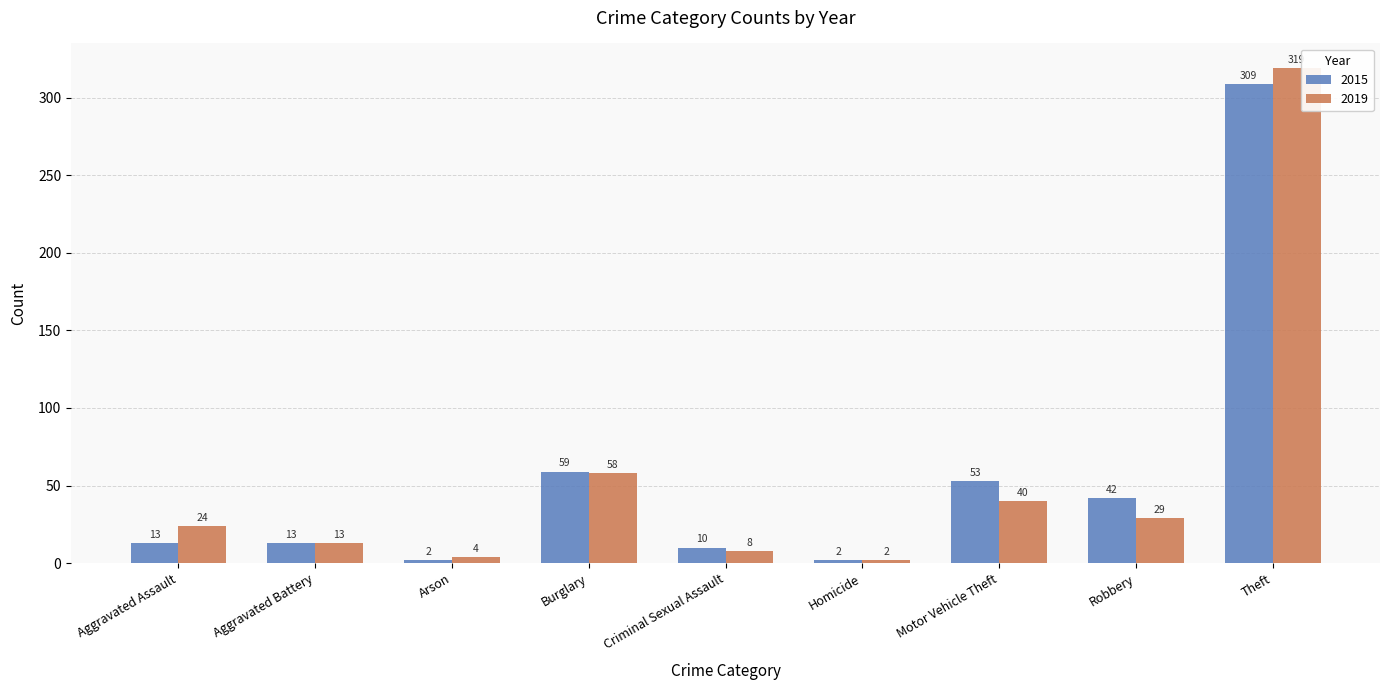

Reading right to left, transcribe all the data shown in this chart.

2015: Theft=309	Robbery=42	Motor Vehicle Theft=53	Homicide=2	Criminal Sexual Assault=10	Burglary=59	Arson=2	Aggravated Battery=13	Aggravated Assault=13
2019: Theft=319	Robbery=29	Motor Vehicle Theft=40	Homicide=2	Criminal Sexual Assault=8	Burglary=58	Arson=4	Aggravated Battery=13	Aggravated Assault=24